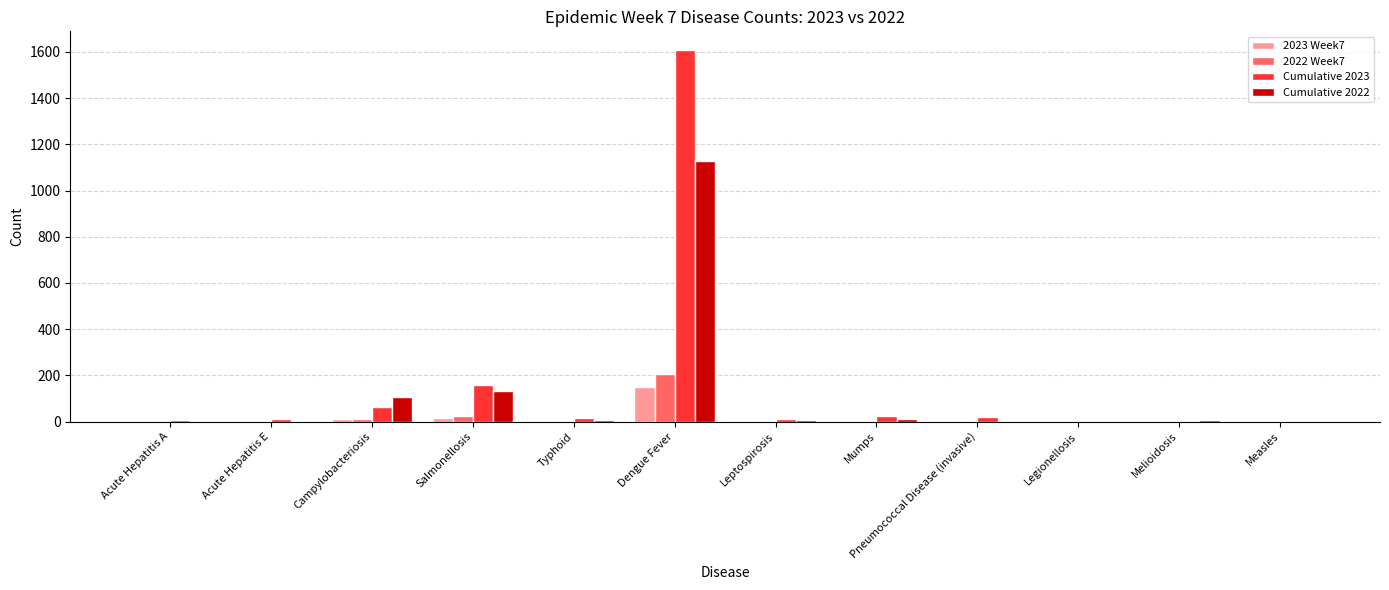

The value of Cumulative 2022 at Salmonellosis is 134. True or false?

True